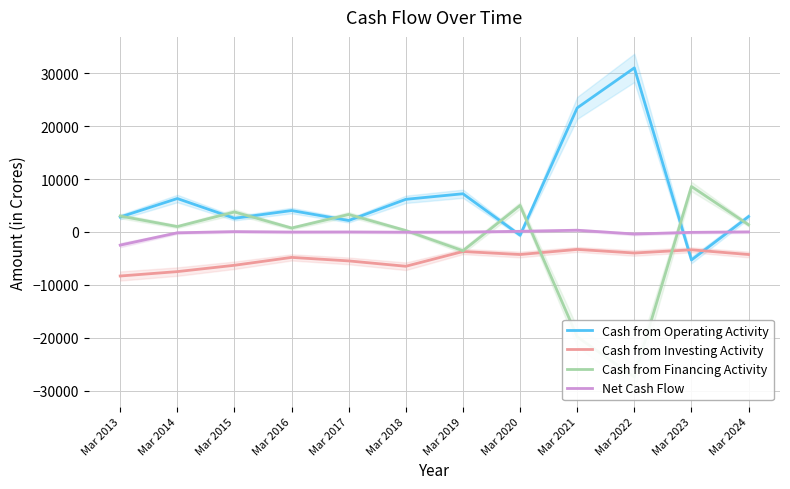

How many intersections are there between Cash from Financing Activity and Cash from Operating Activity?

9